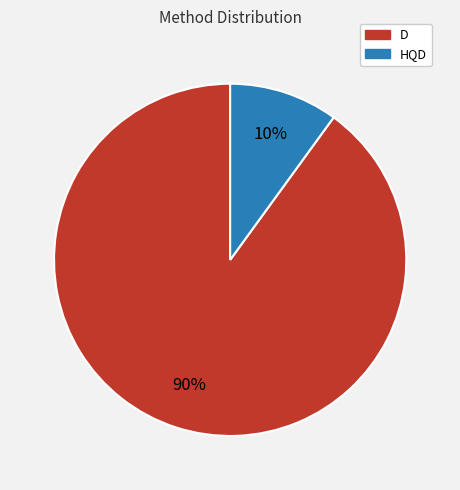

How many slices are in this pie chart?

2